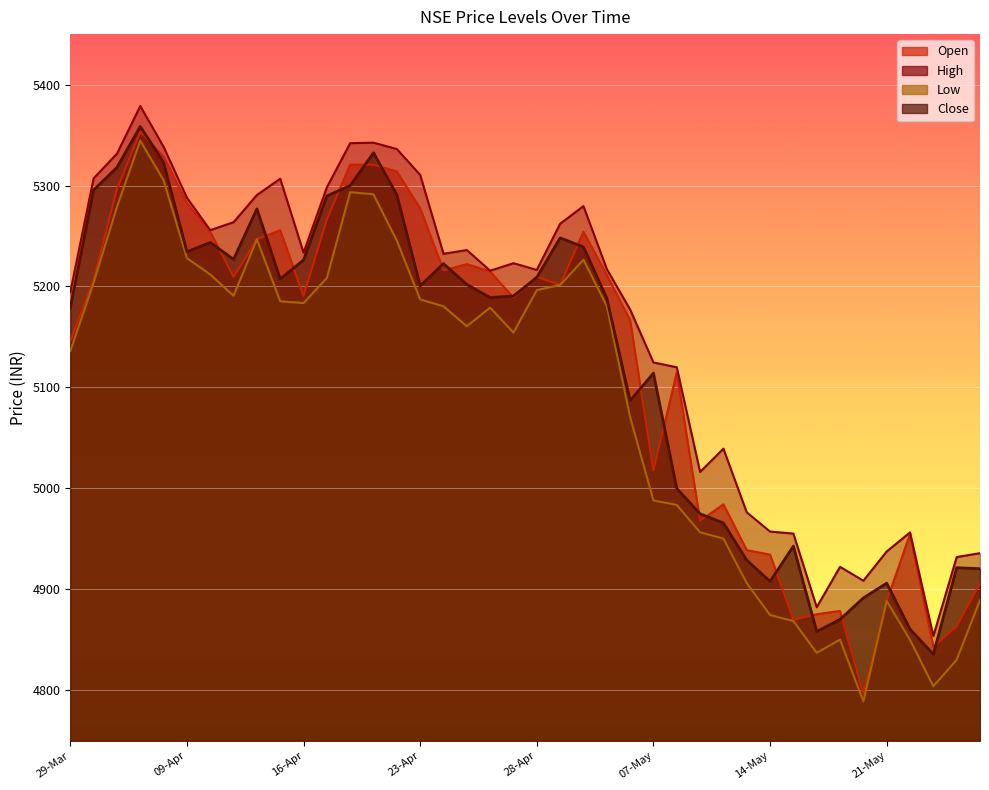

Which has a higher value, 17-May or 23-Apr?

23-Apr